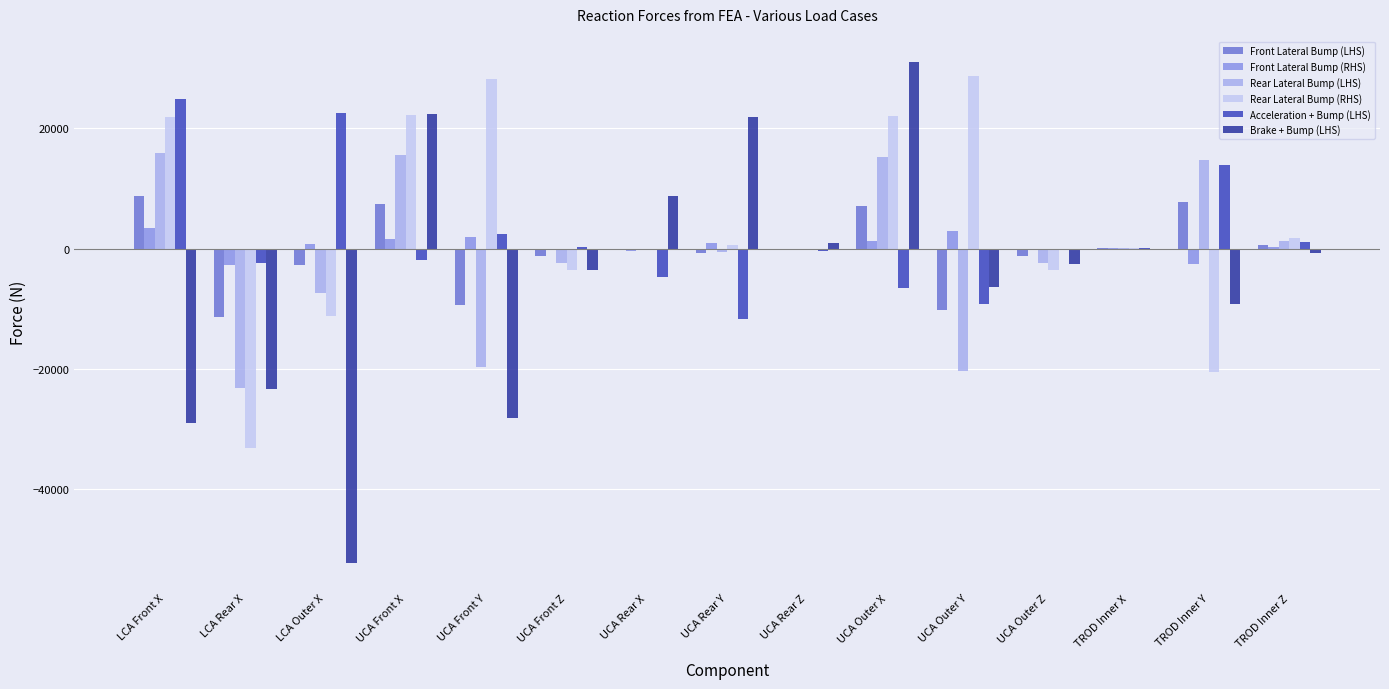

What is the difference between the Brake + Bump (LHS) values at UCA Front Z and TROD Inner Z?

2770.1